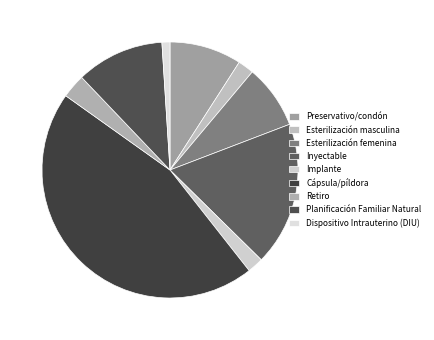

What is the change in value from Esterilización masculina to Planificación Familiar Natural?

+0.1